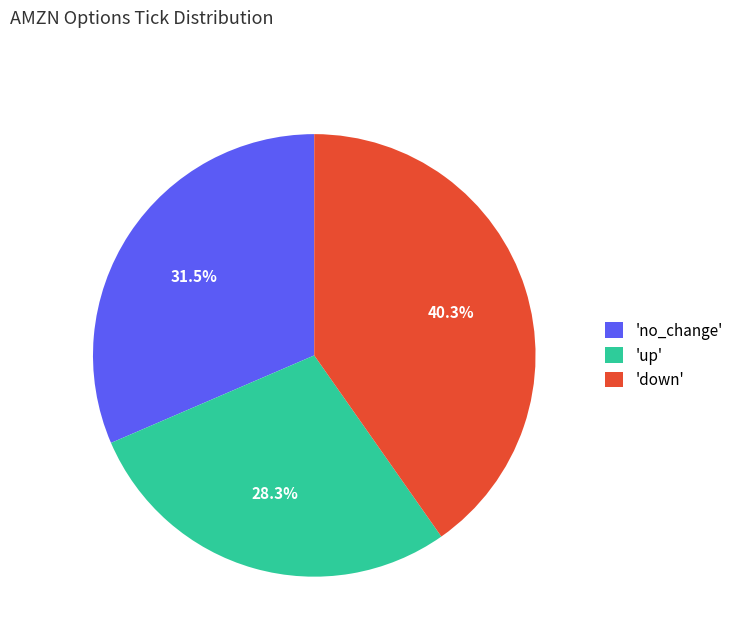

How many segments does this pie chart have?

3